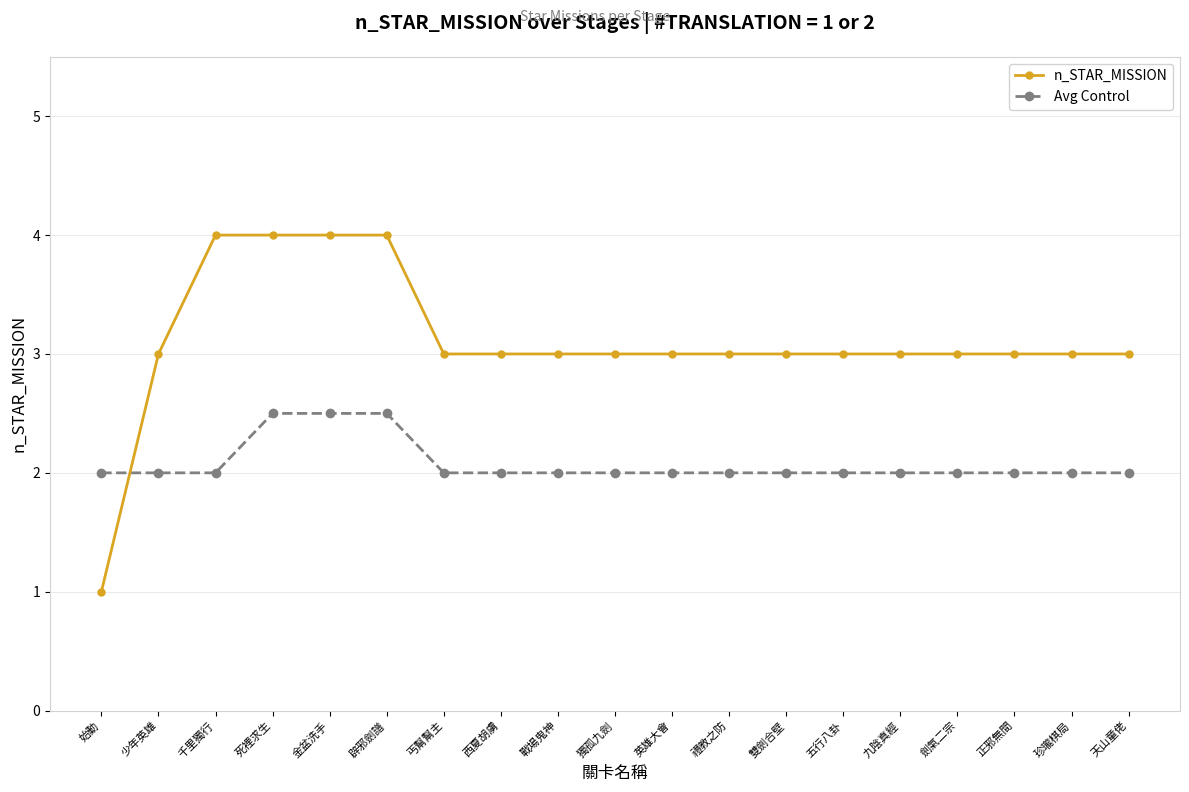

What position from the right is 始動?

19